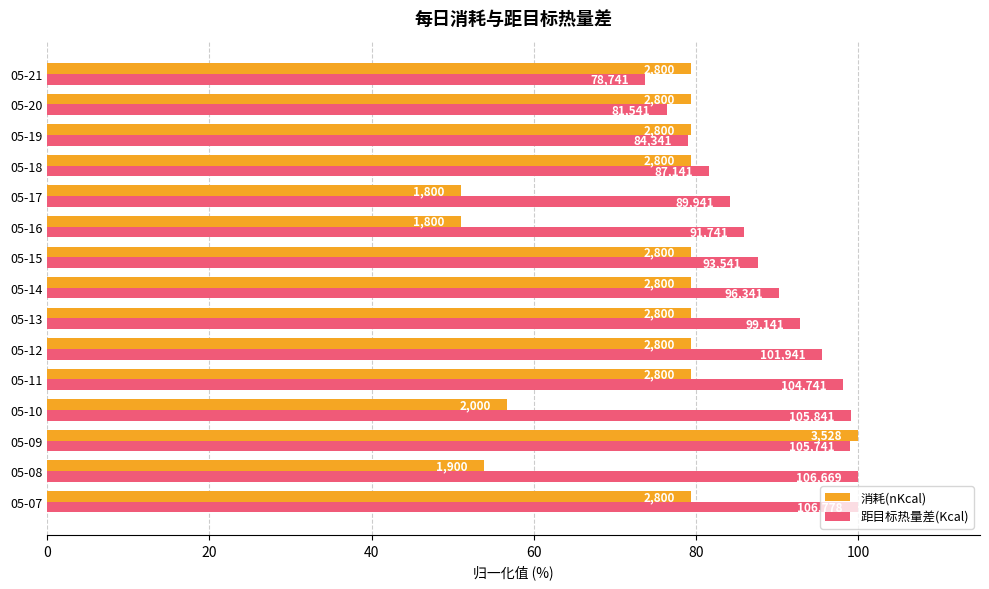

What are all the series names shown in the legend?

消耗(nKcal), 距目标热量差(Kcal)